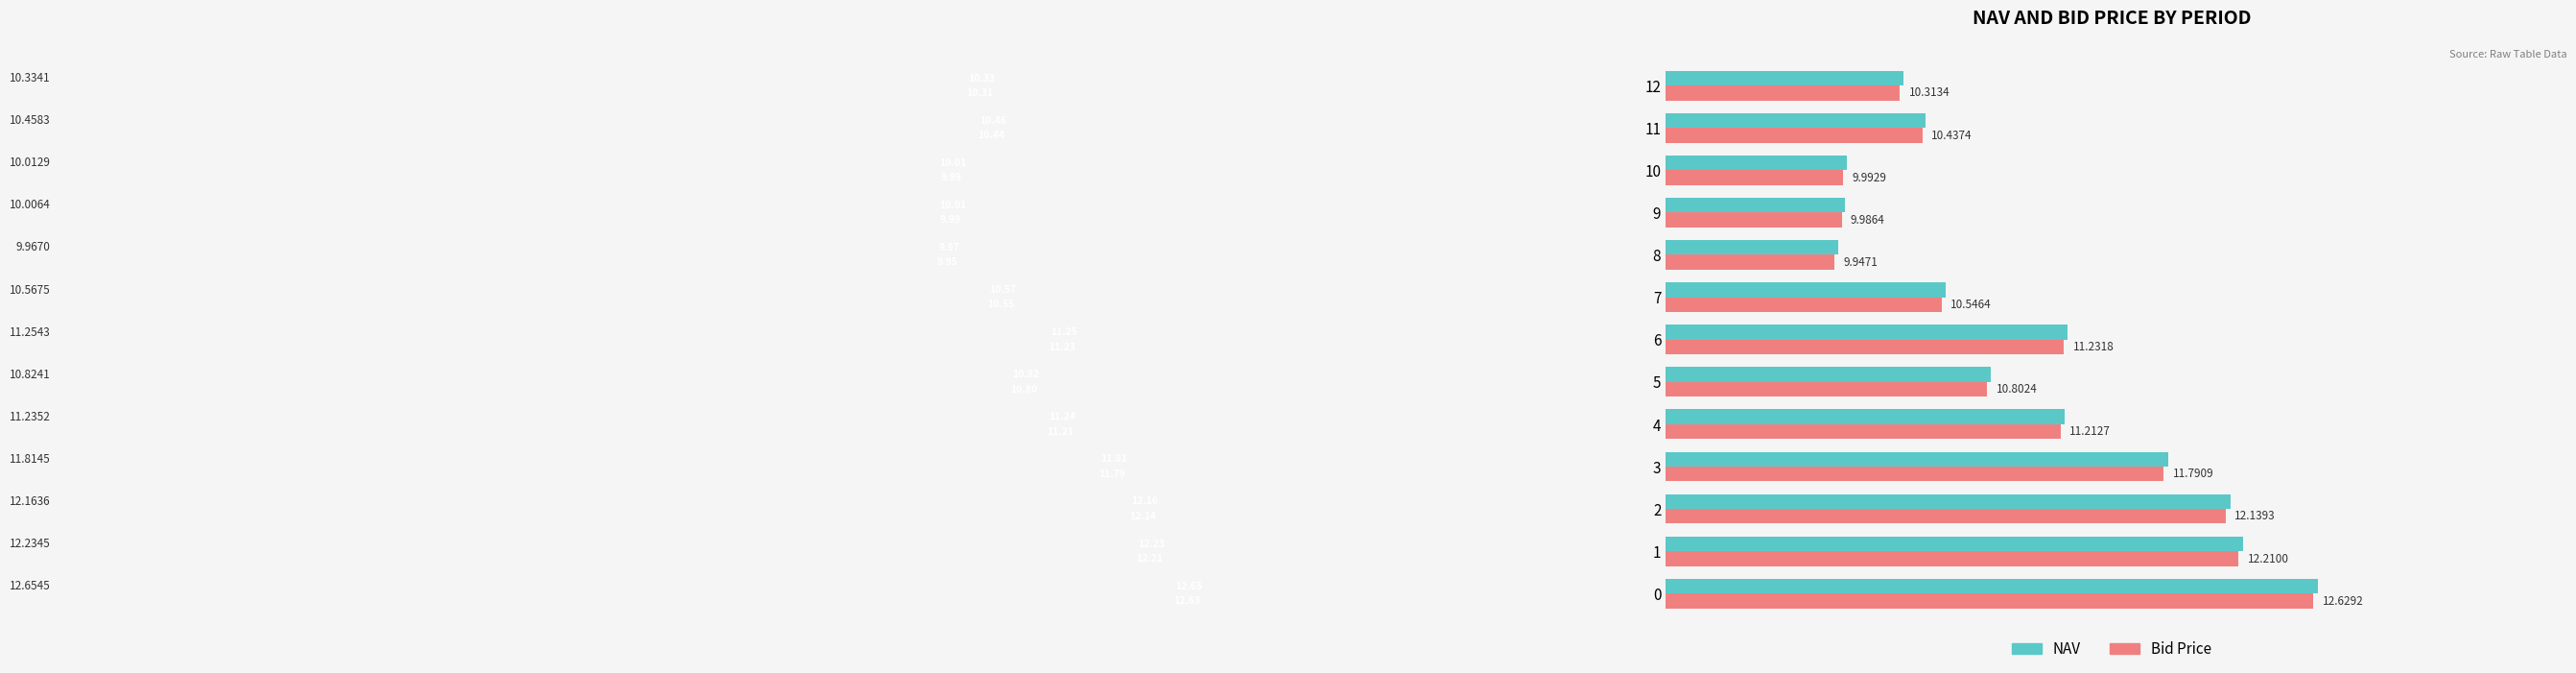

Is the value of NAV at 7 greater than the value of Bid Price at 10?

Yes